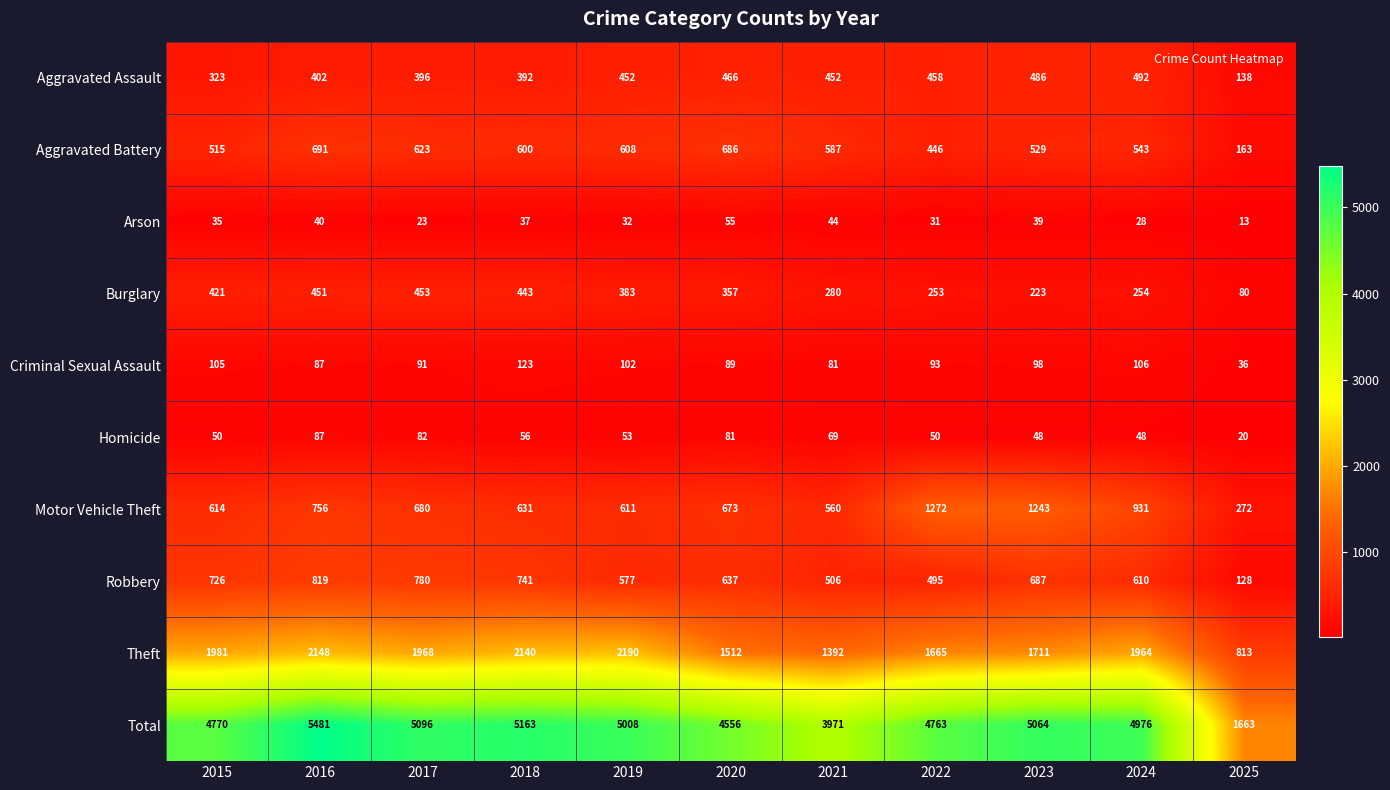

What is the difference between the Burglary values at 2023 and 2015?

198